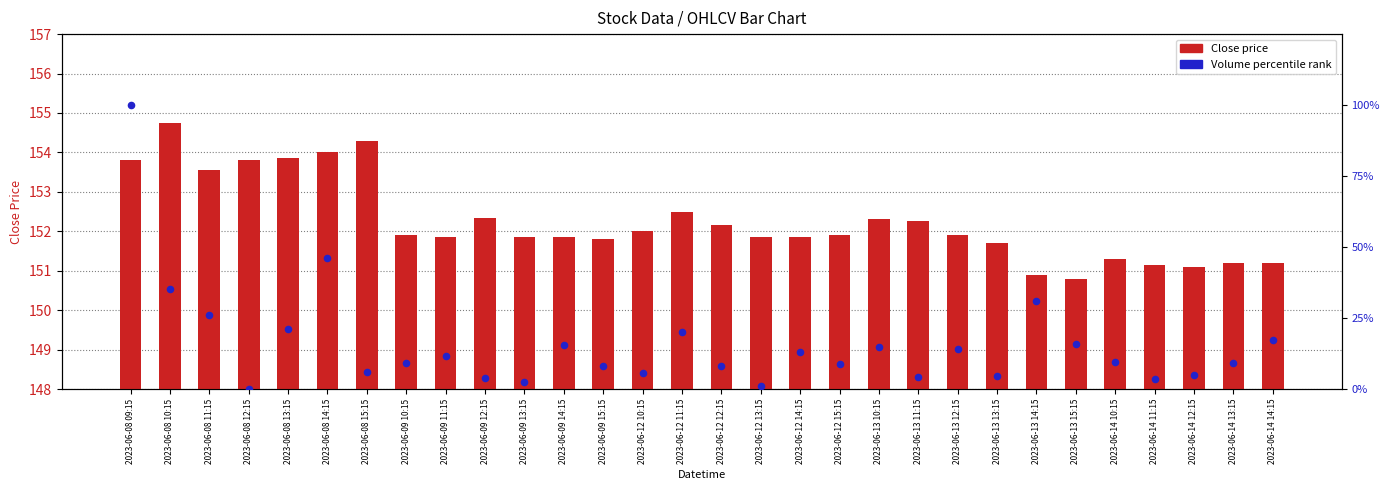

What are all the series names shown in the legend?

Close price, Volume percentile rank